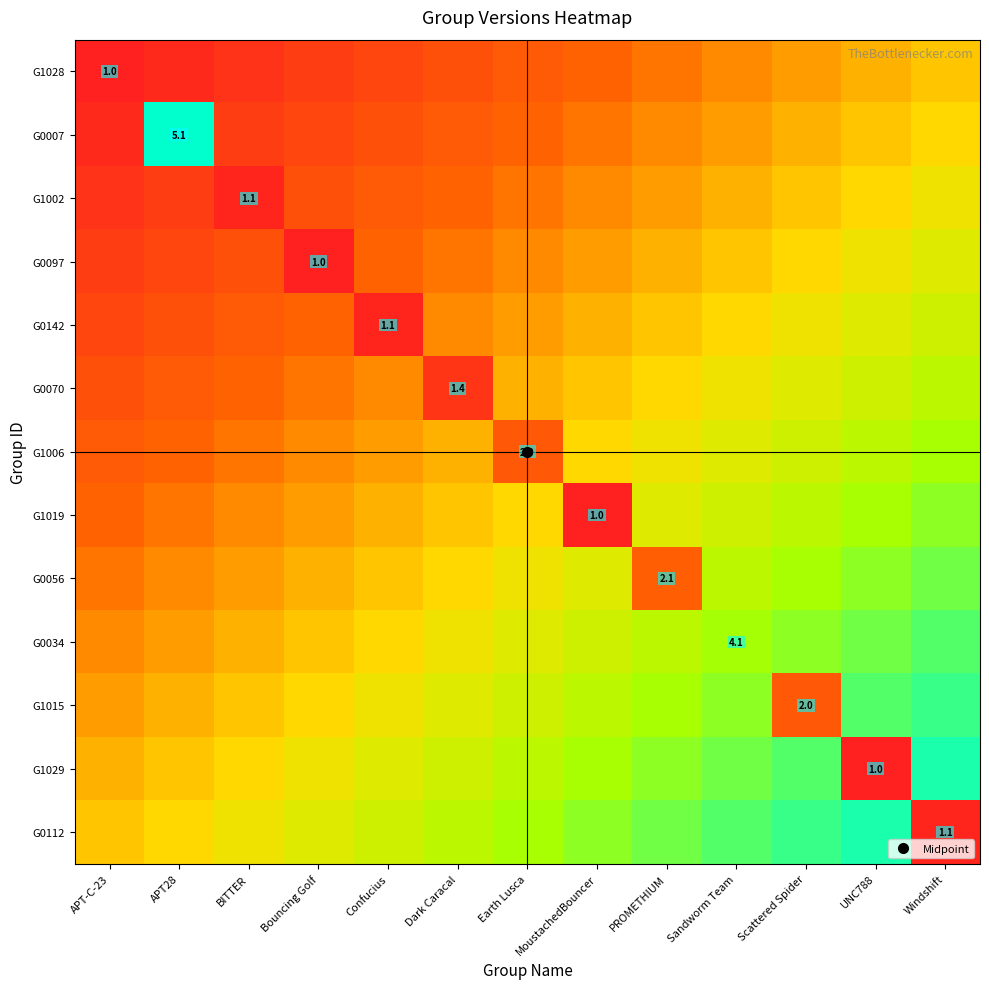

Is it true that G1028 equals 0.3 at MoustachedBouncer?

True